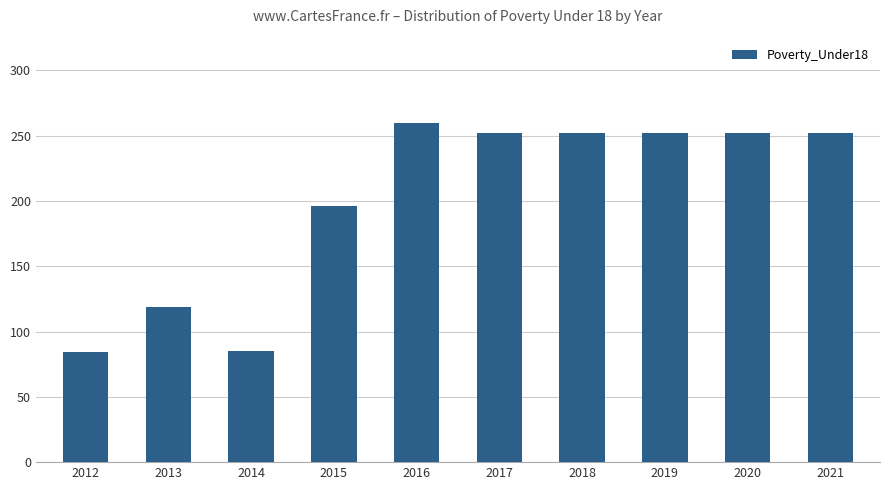

The chart shows a value of 252 at 2017. True or false?

True